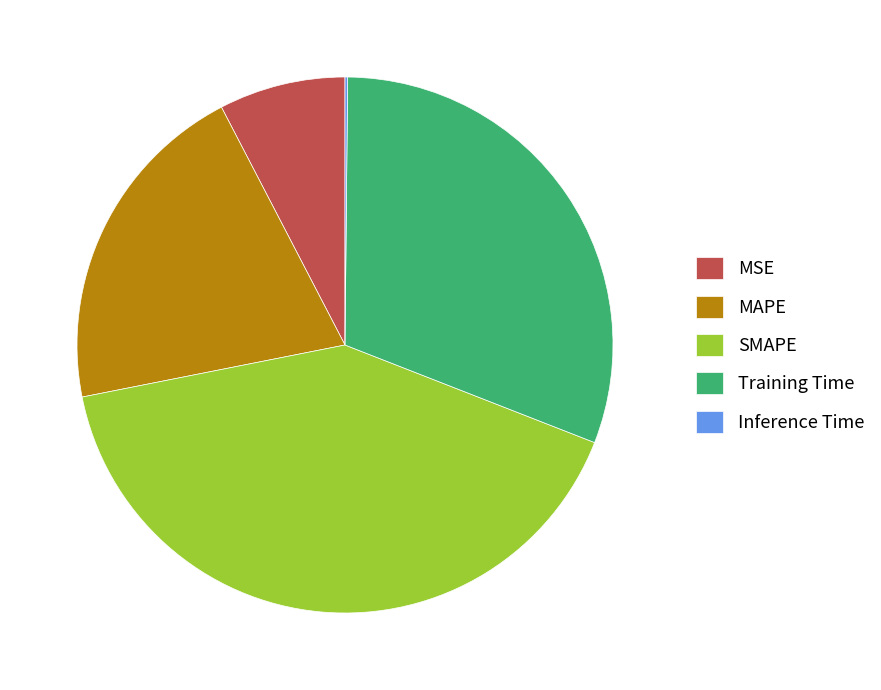

Combined, do SMAPE and MSE account for over 50%?

No